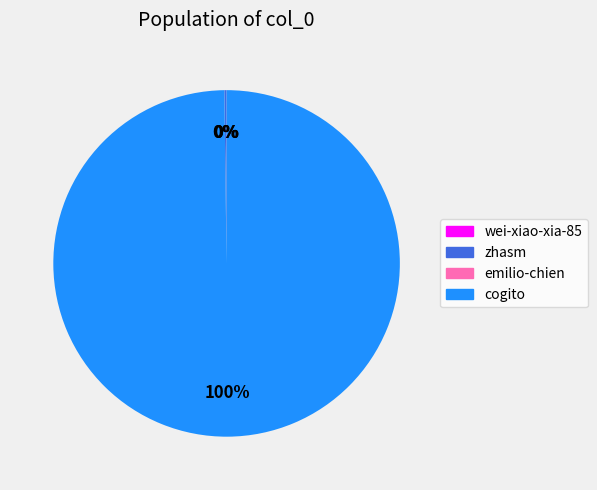

What is the majority slice?

cogito